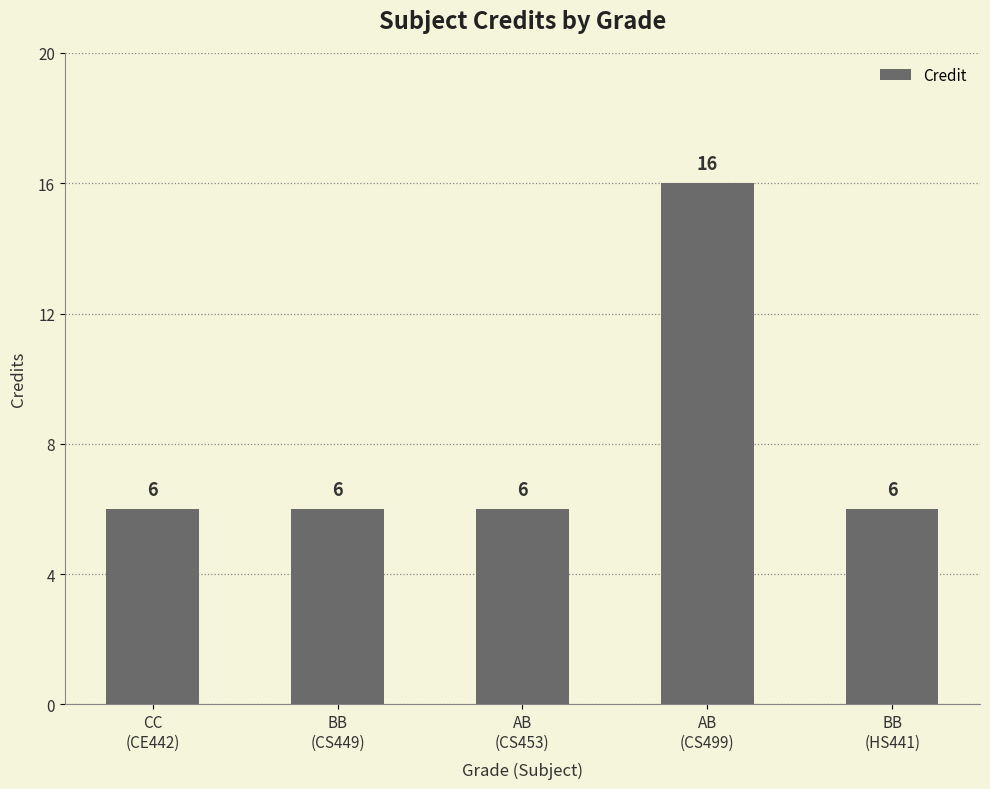

What is the greatest value displayed?

16